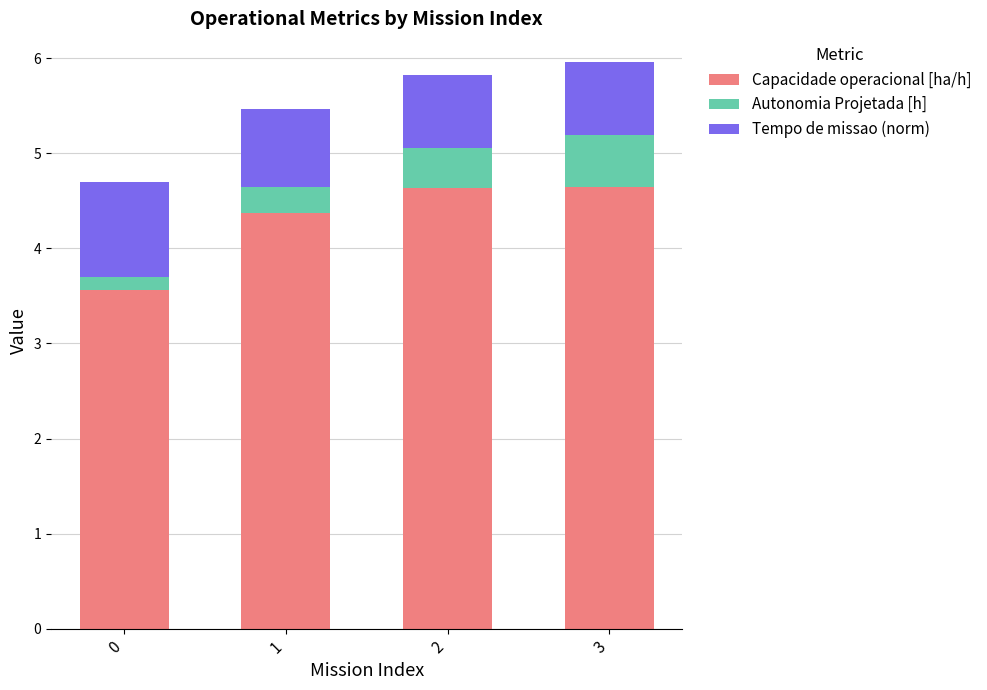

What is the total value across all series at 1?

5.5